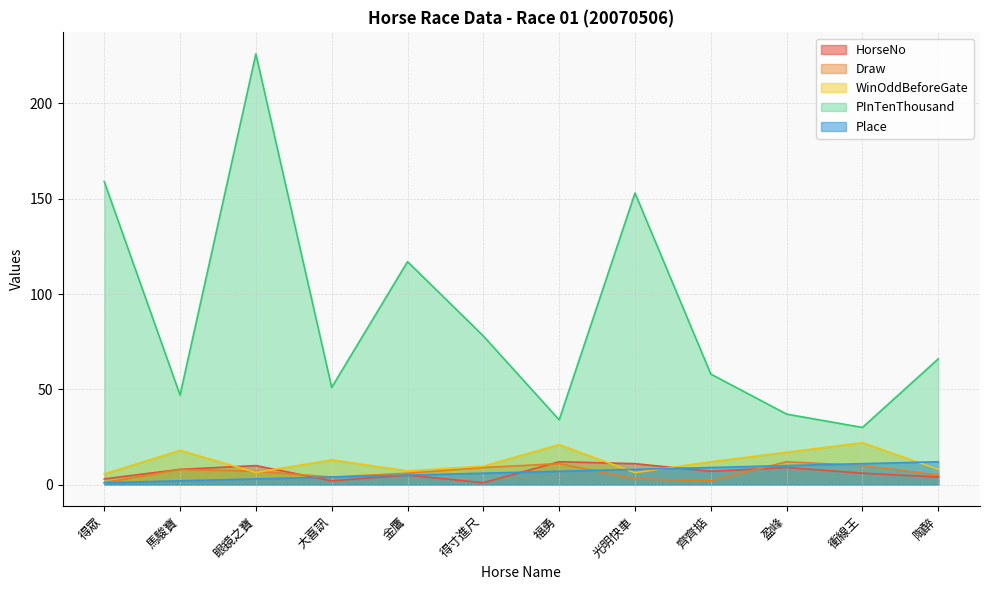

What is the label of the 7th point from the right?

得寸進尺